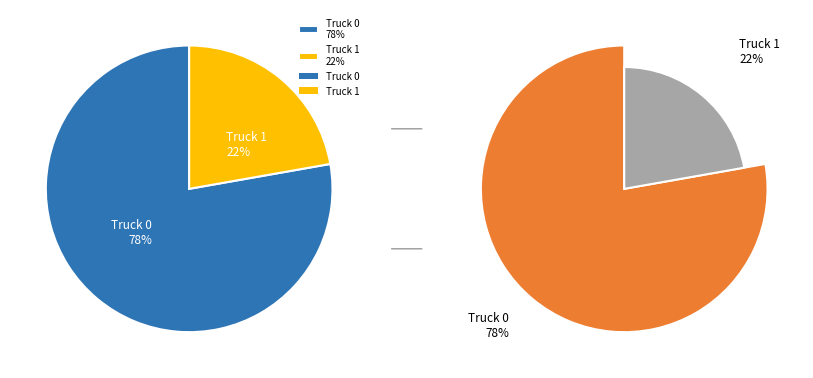

What percentage is NOT represented by Truck 1?

77.8%